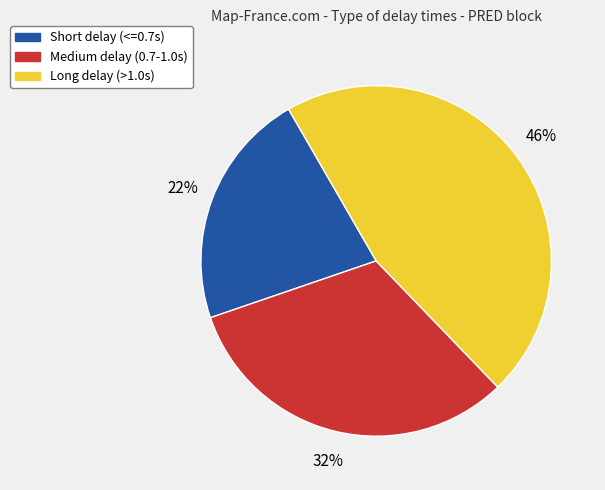

To the nearest percent, what is the average slice percentage?

33%